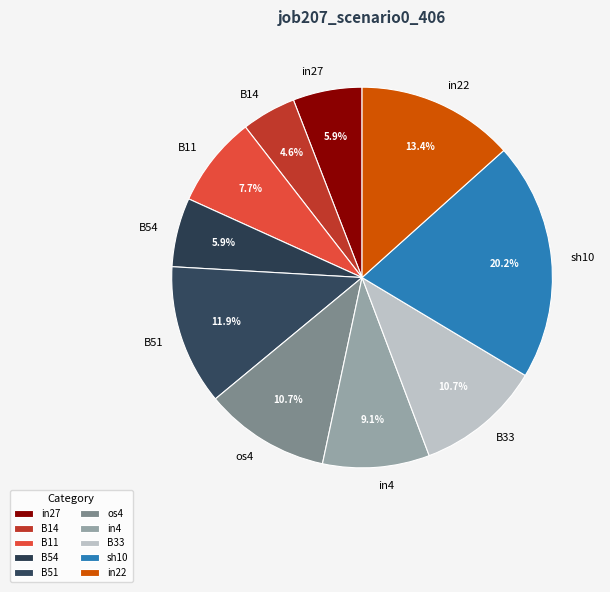

Is the sum of B11 and B33 greater than half?

No